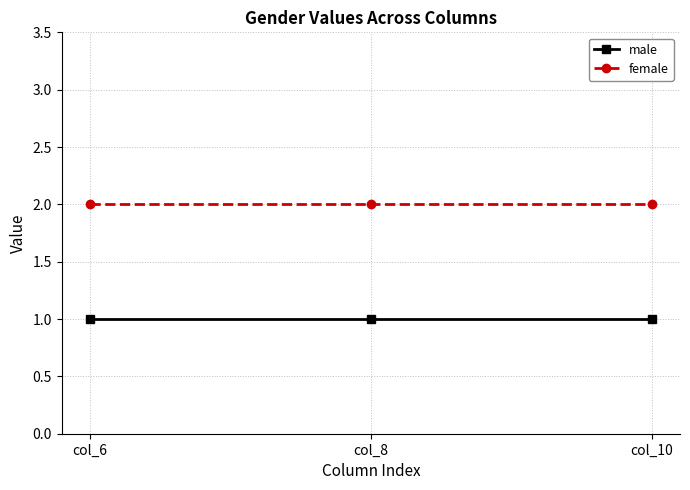

What is the difference between the highest and lowest values at col_10?

1